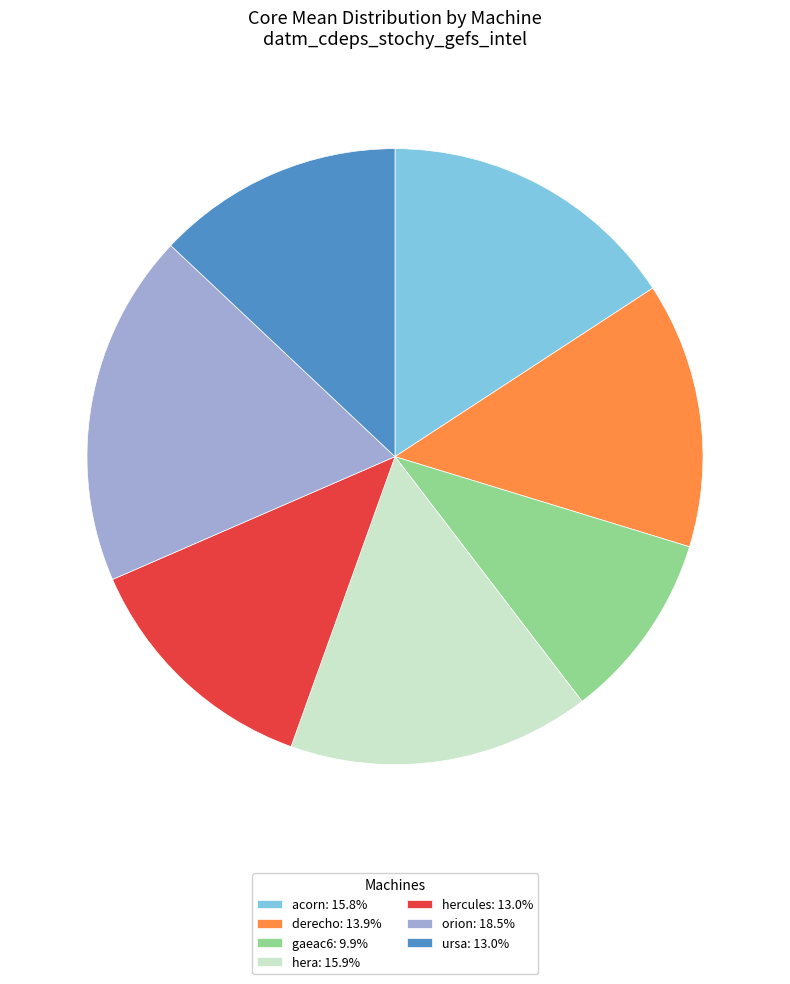

Do ursa: 13.0% and acorn: 15.8% together represent more than half of the pie?

No